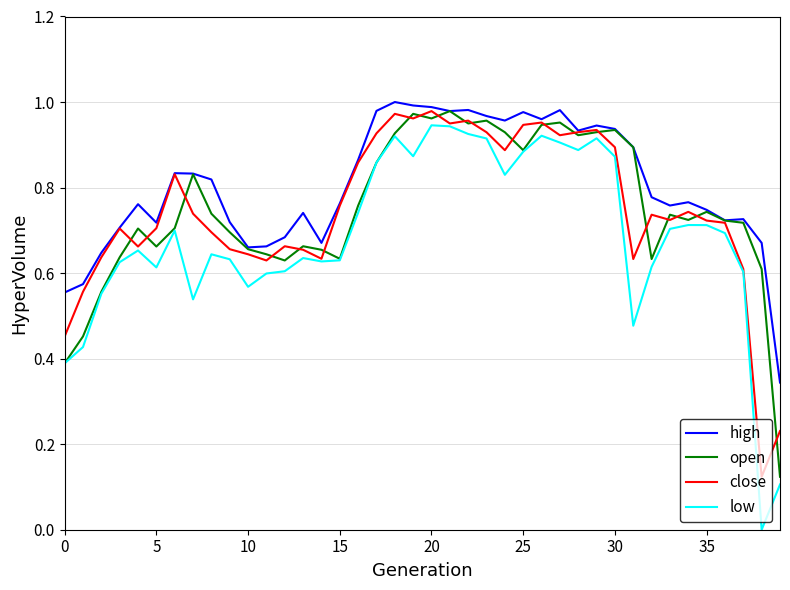

Which series has the widest spread of values?

low